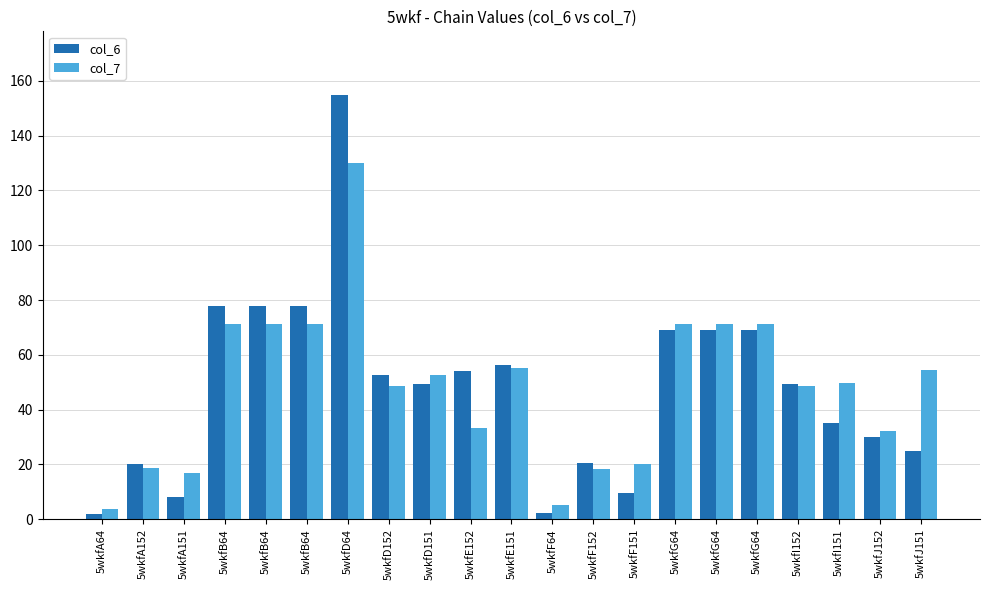

At which label does col_6 reach its minimum?

5wkfA64